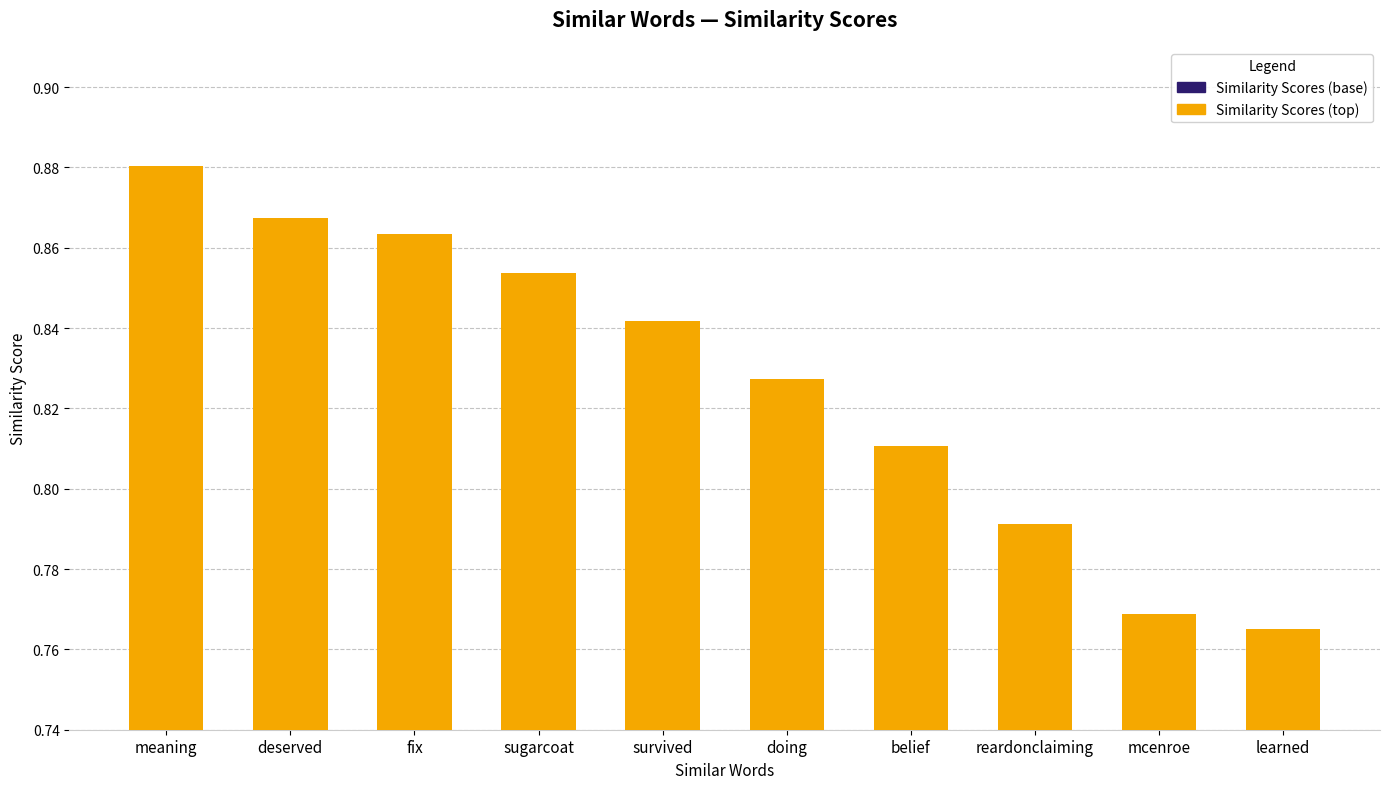

Are the bars grouped side by side (vs. stacked)?

No